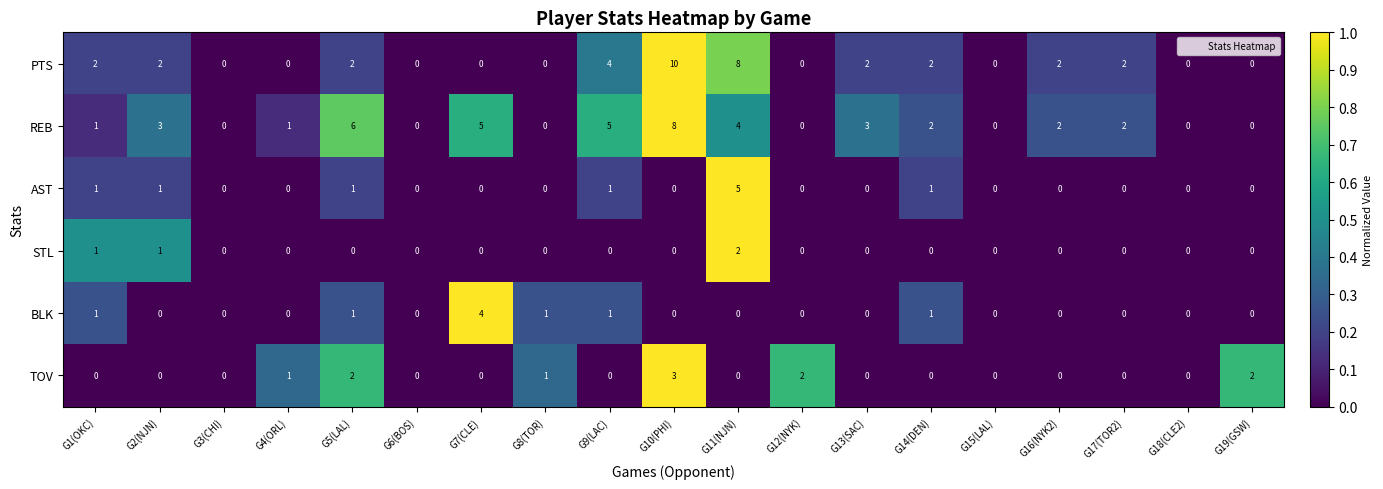

What is the greatest value displayed?

10